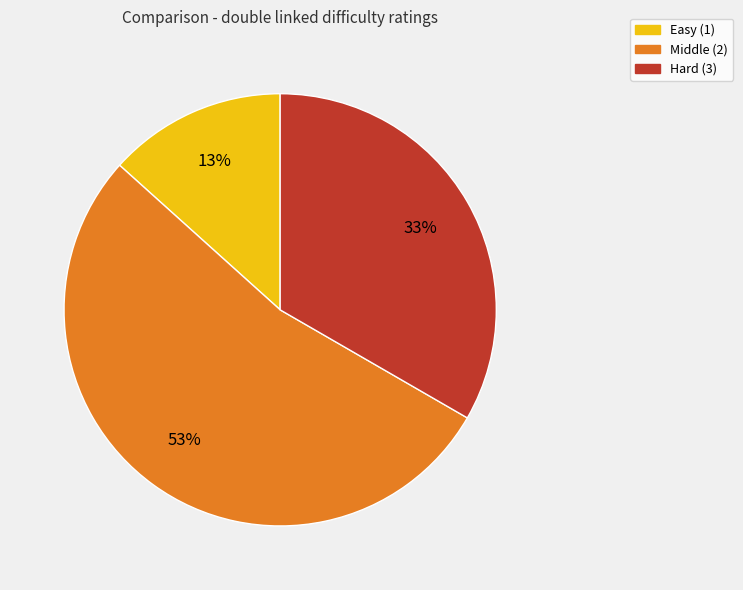

Is there a majority slice in this chart?

Yes